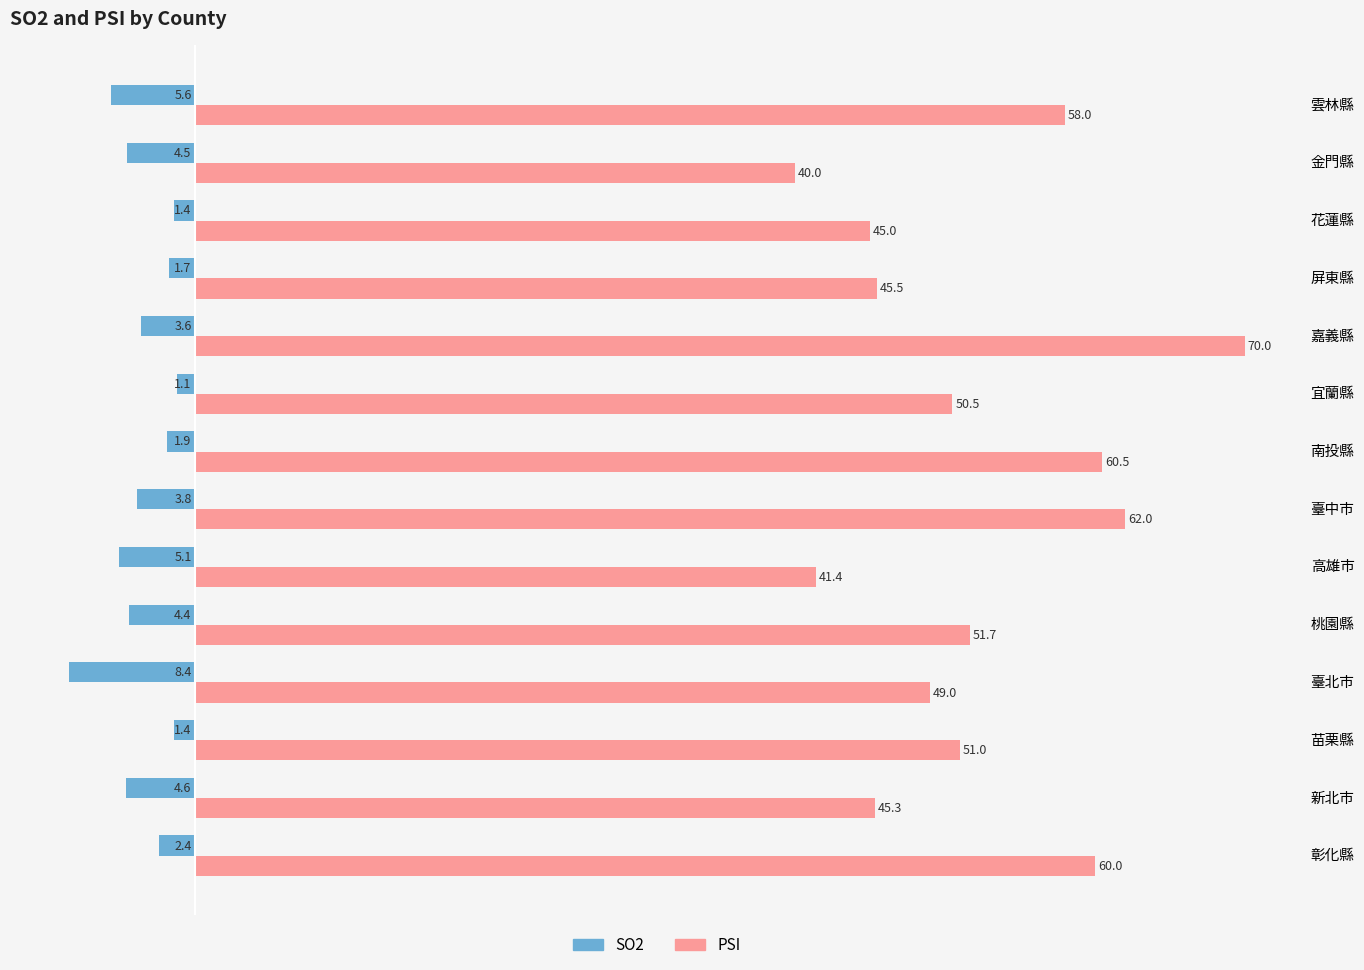

What is the sum of the SO2 values at 苗栗縣 and 嘉義縣?

-5.0